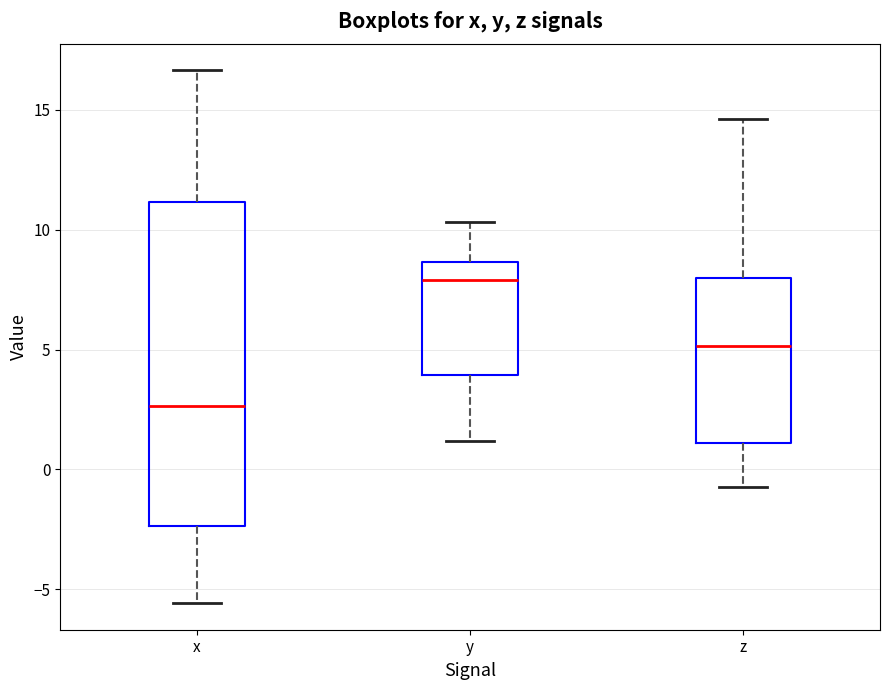

Where is the lower edge of the box for x on the y-axis? The values are not printed on the chart, so give them approximately, as read against the axis.

-2.5